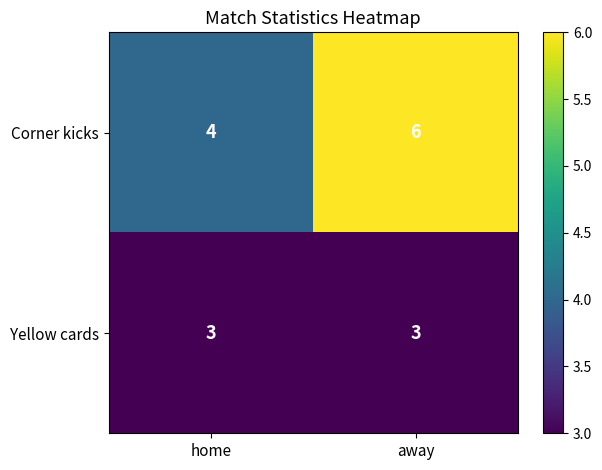

Which series has the largest total across all categories?

Corner kicks